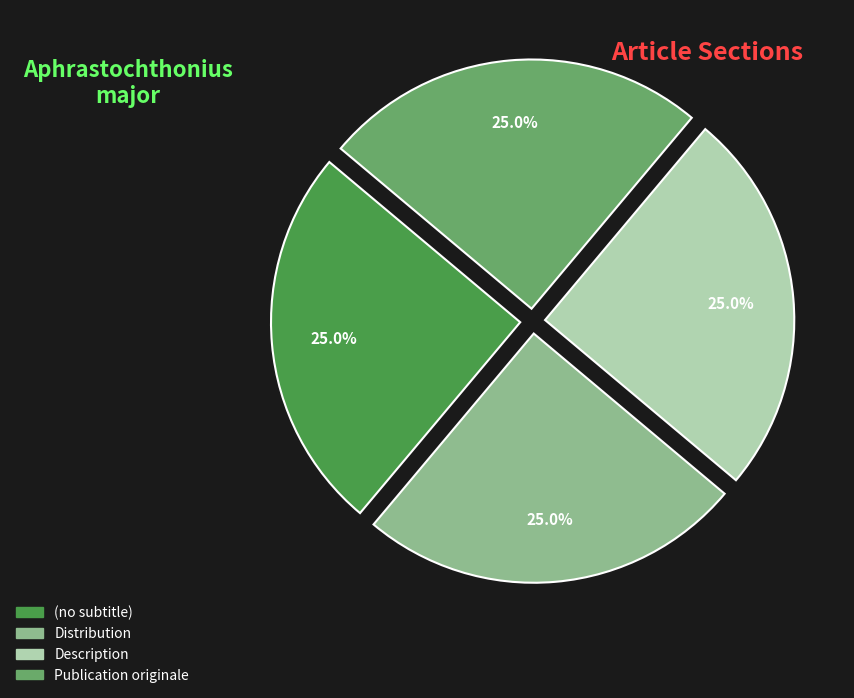

Approximately how many times larger is the value at Description compared to (no subtitle)?

1.0